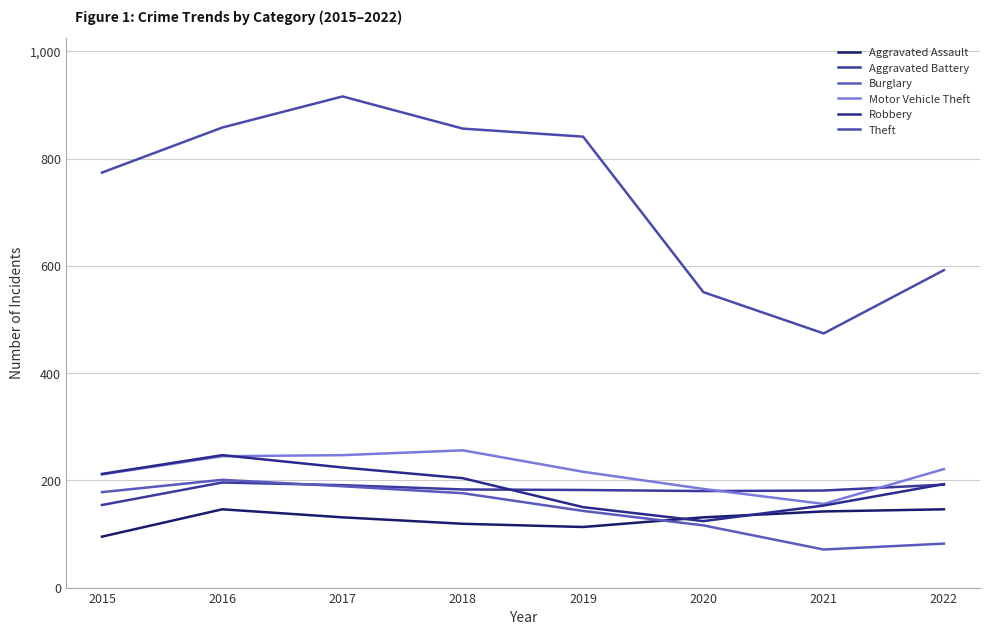

What is the spread (max minus min) of values at 2015?

679